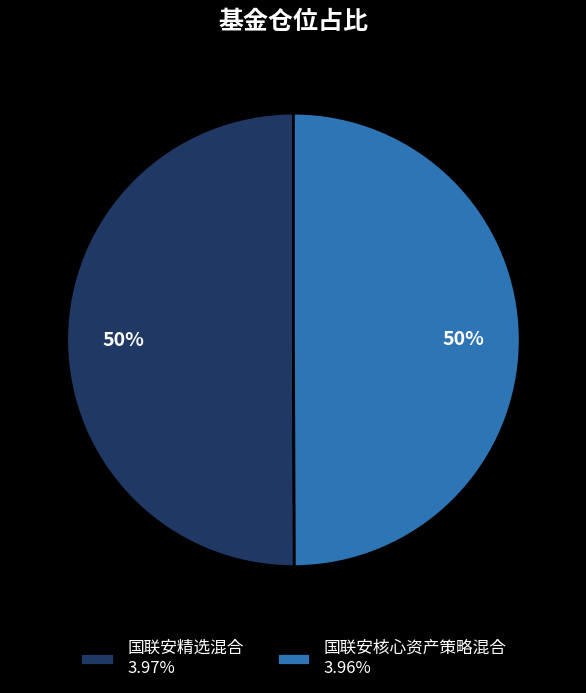

What percentage is the 国联安核心资产策略混合 slice, to the nearest percent?

50%